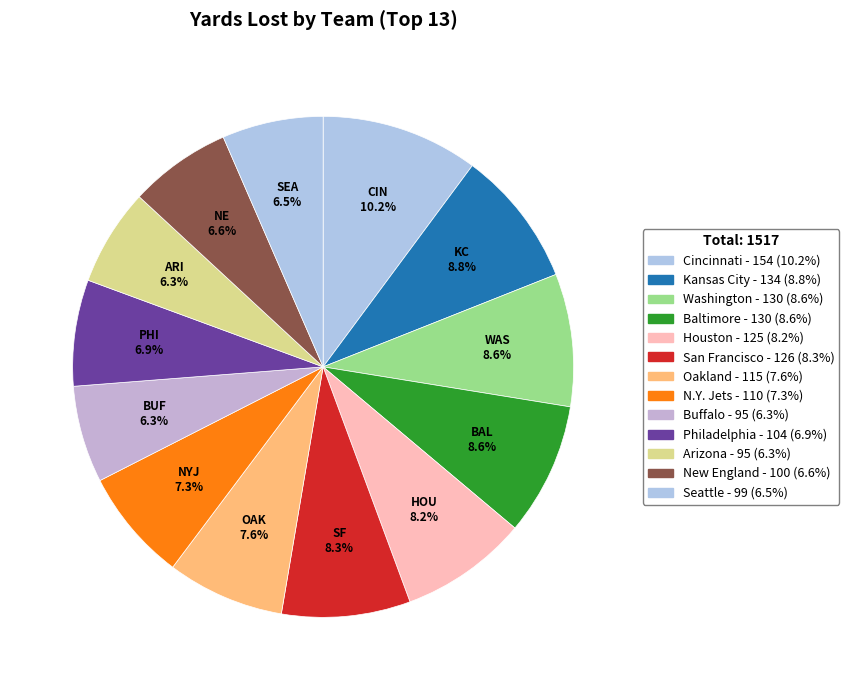

What is the largest slice in the pie chart?

Cincinnati